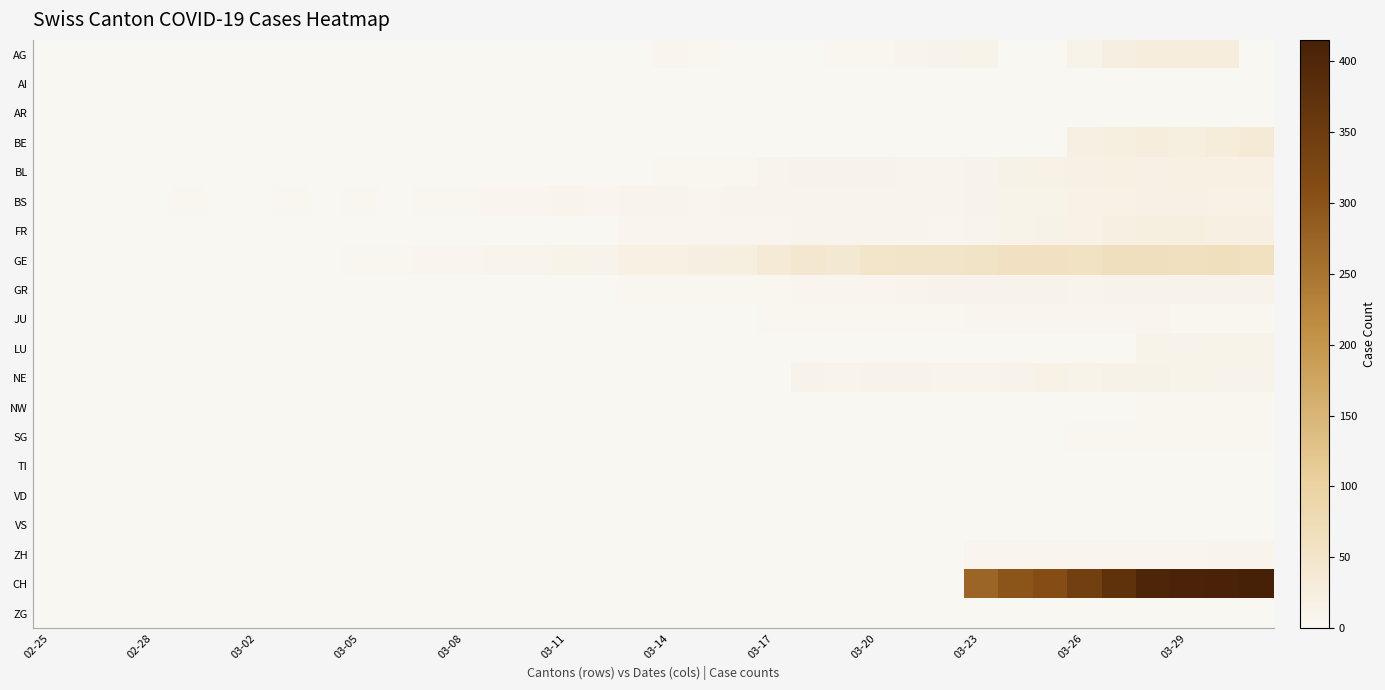

Which series has the largest total across all categories?

CH